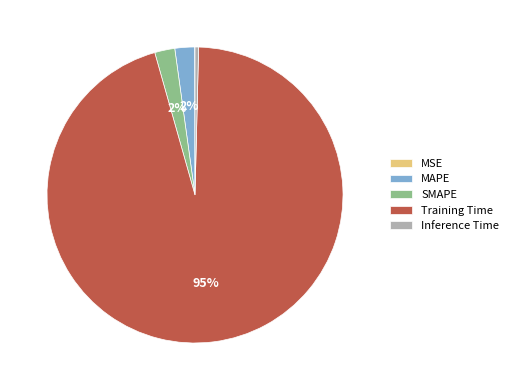

Is the sum of MAPE and SMAPE greater than half?

No